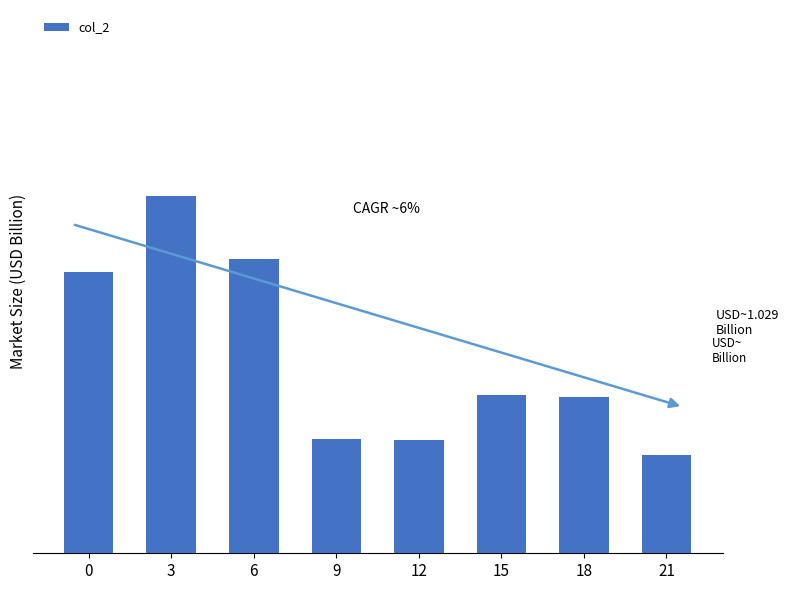

What is the minimum value shown in the chart?

1.0